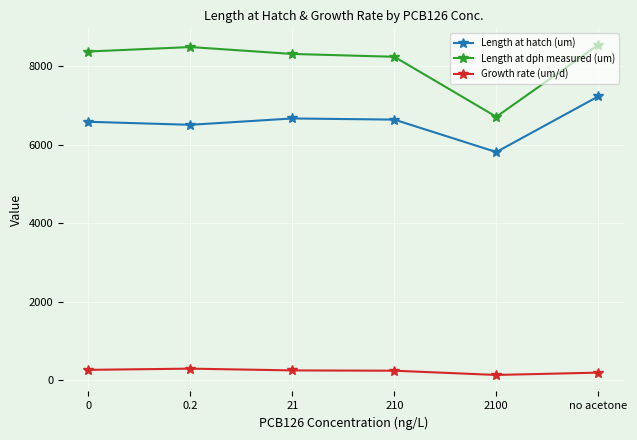

What is the difference between the second highest and second lowest values in the Length at hatch (um) series?

161.8